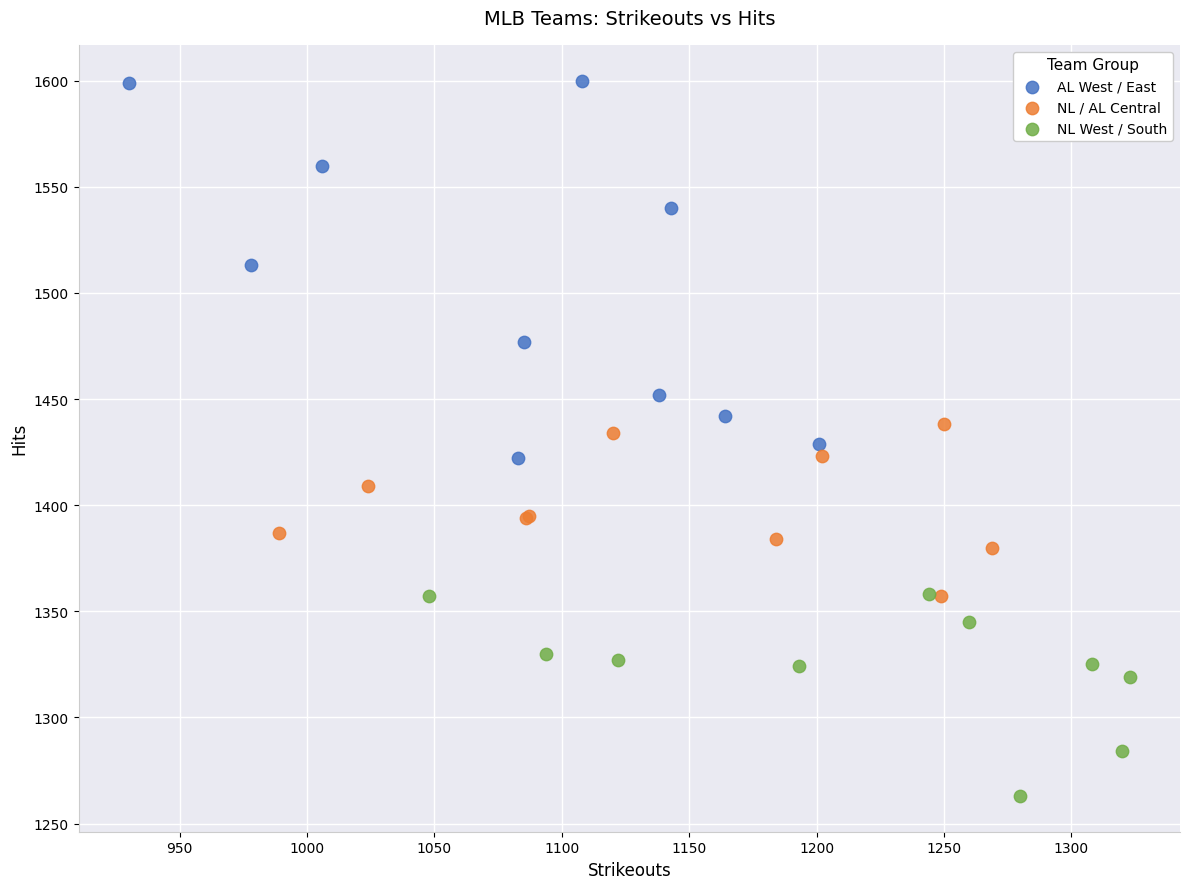

What are all the series names shown in the legend?

AL West / East, NL / AL Central, NL West / South